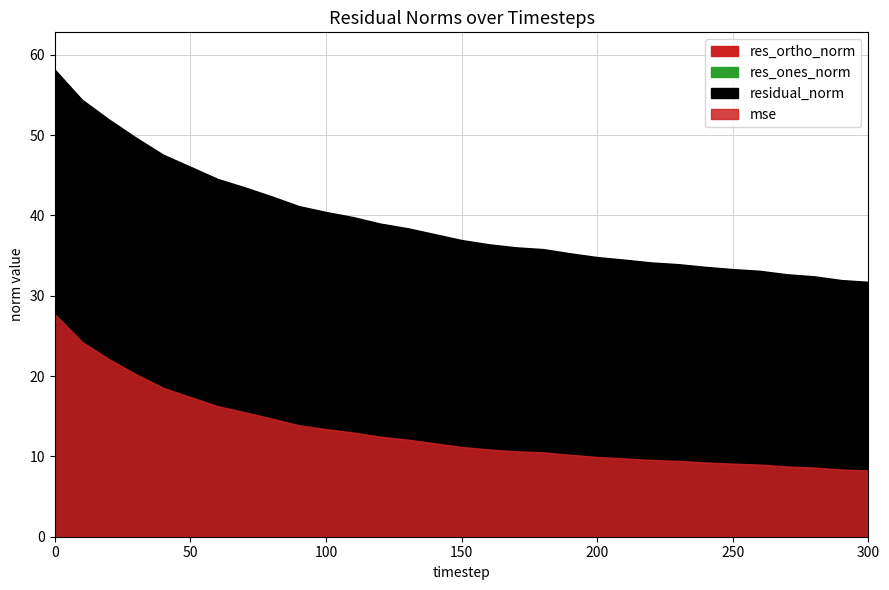

Count the number of data series in this chart.

4